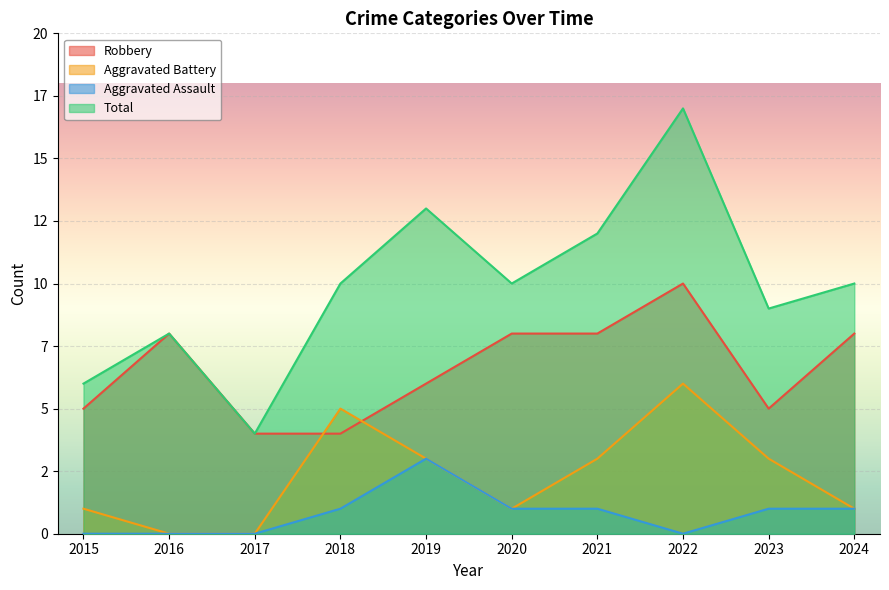

Is it true that Aggravated Battery equals -3 at 2016?

False